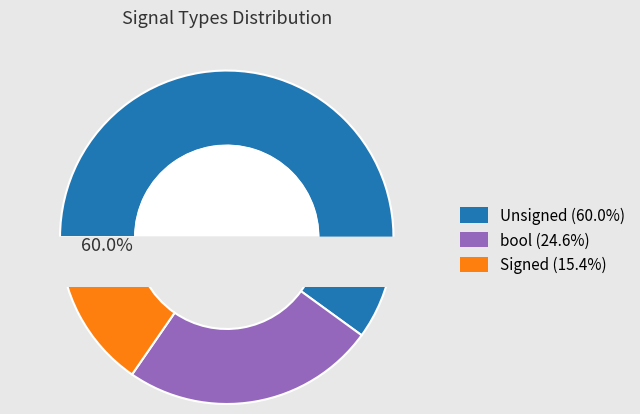

To the nearest percent, what is the average slice percentage?

33%